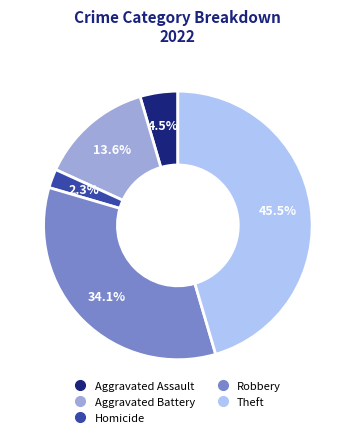

Count the number of slices in the pie.

5